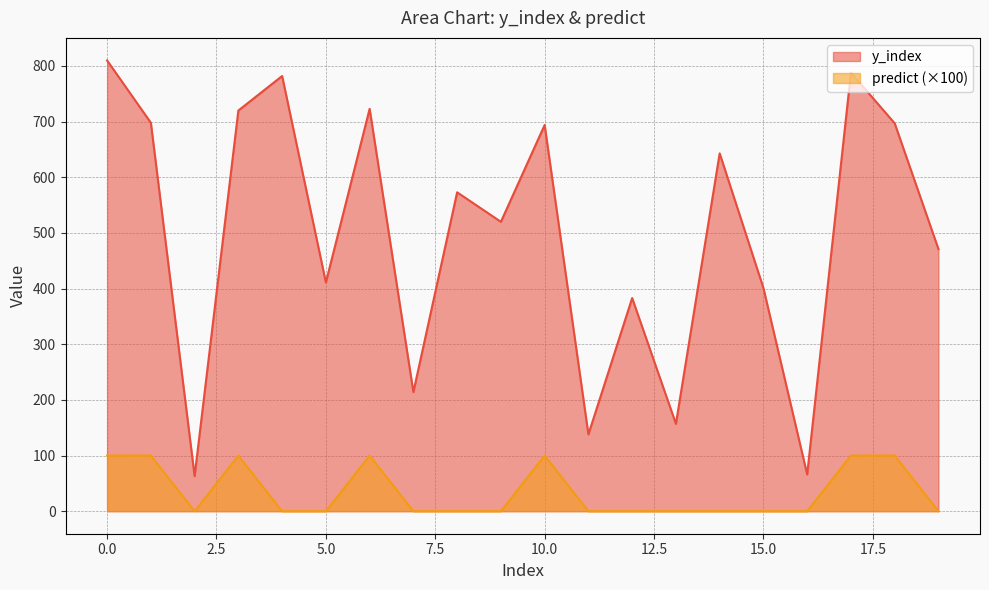

Between 5 and 9, which series saw the biggest shift?

y_index